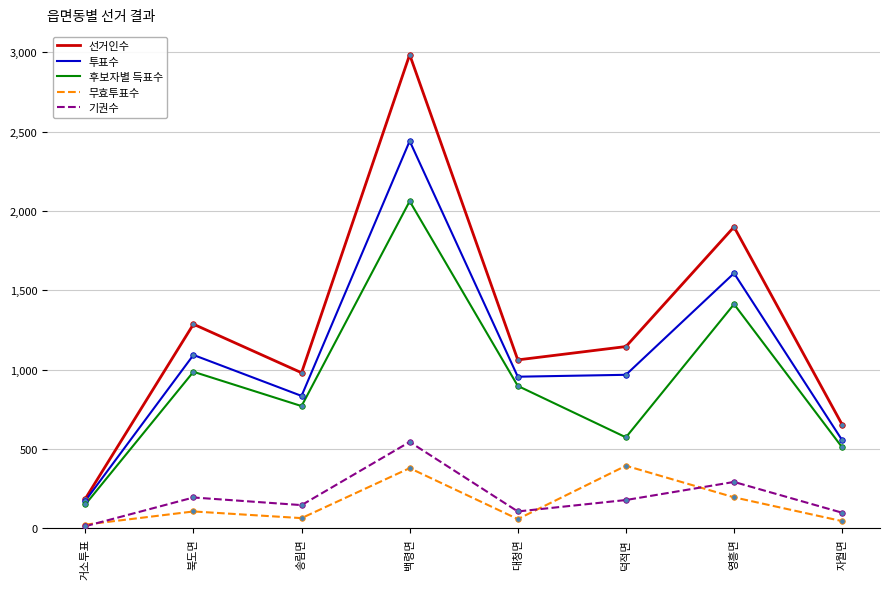

Which series has the largest total across all categories?

선거인수